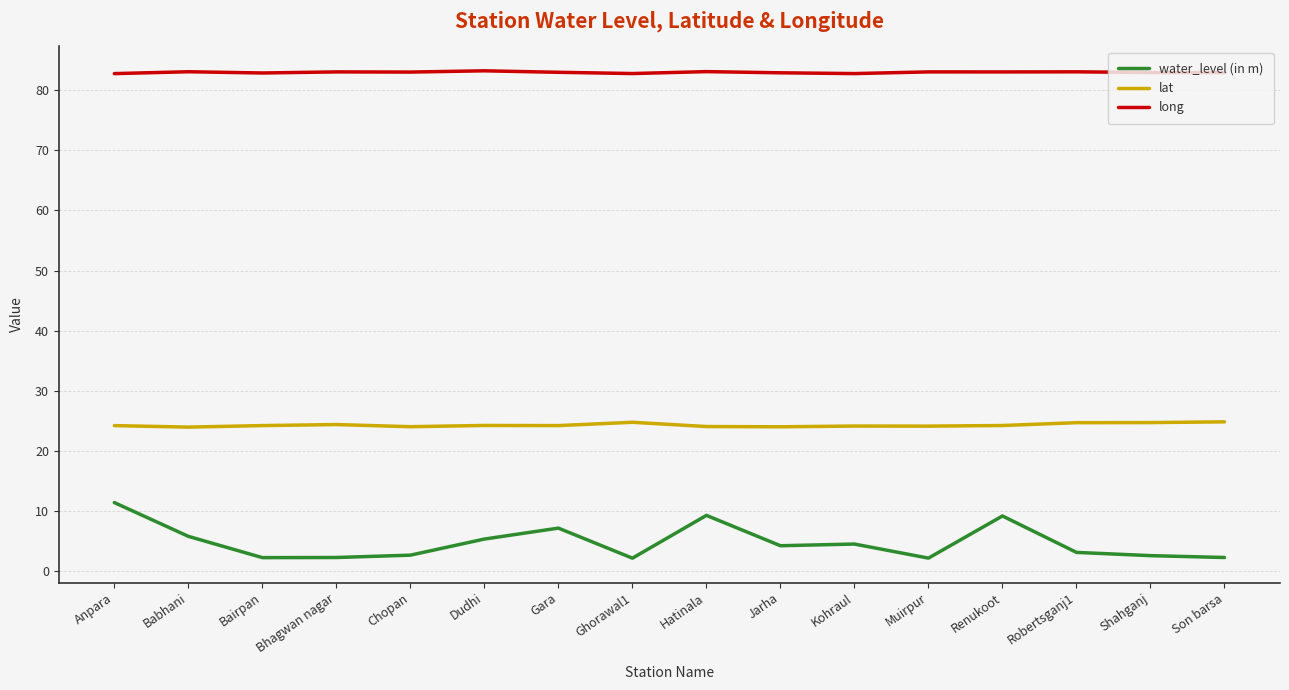

At how many categories does at least one series exceed 37?

16